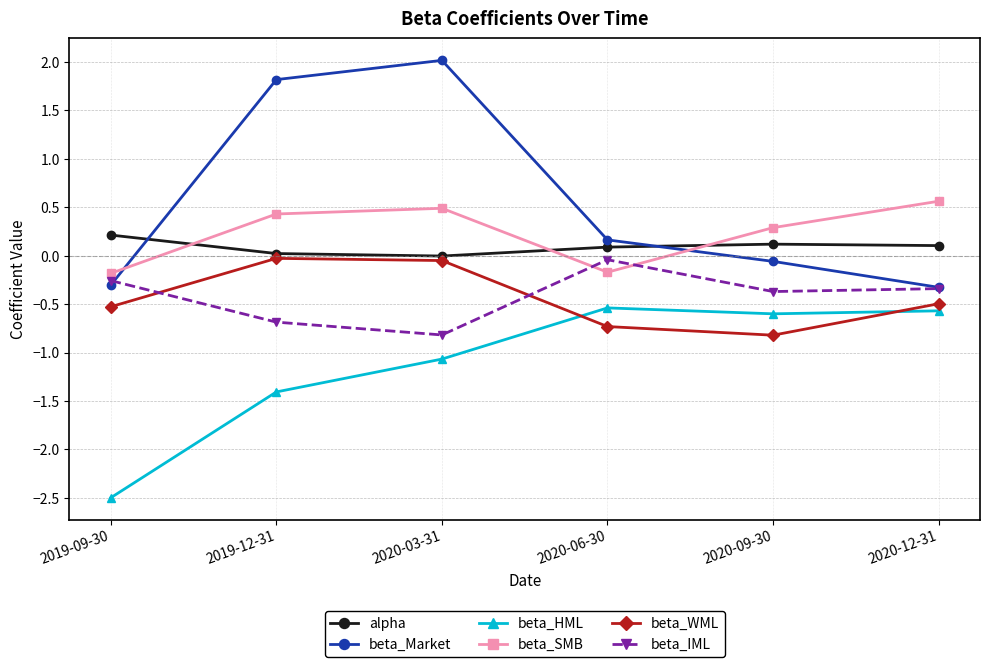

Which category has the lowest value across all series?

2019-09-30